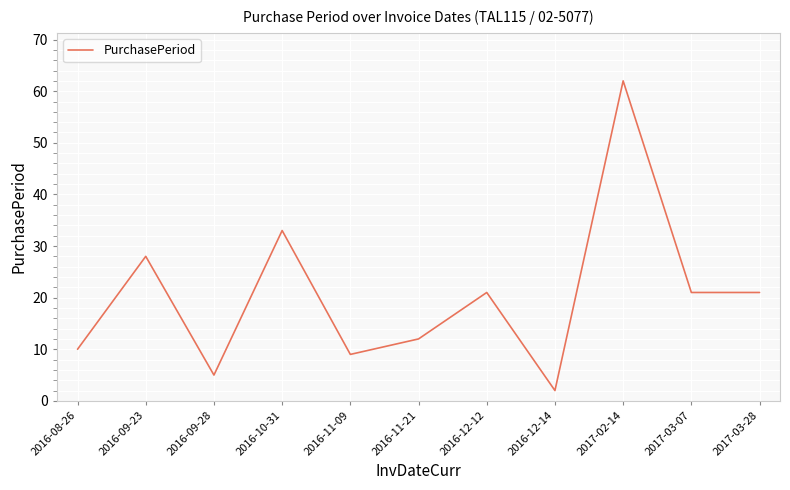

What is the ratio of the value at 2016-11-21 to the value at 2017-03-28?

0.6